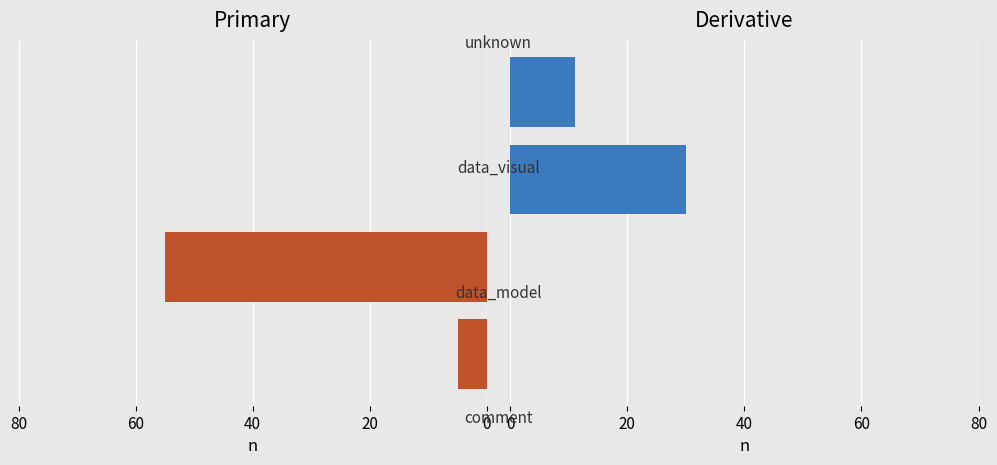

What is the value of the comment / data_model bar at the 1st from the left?

-5